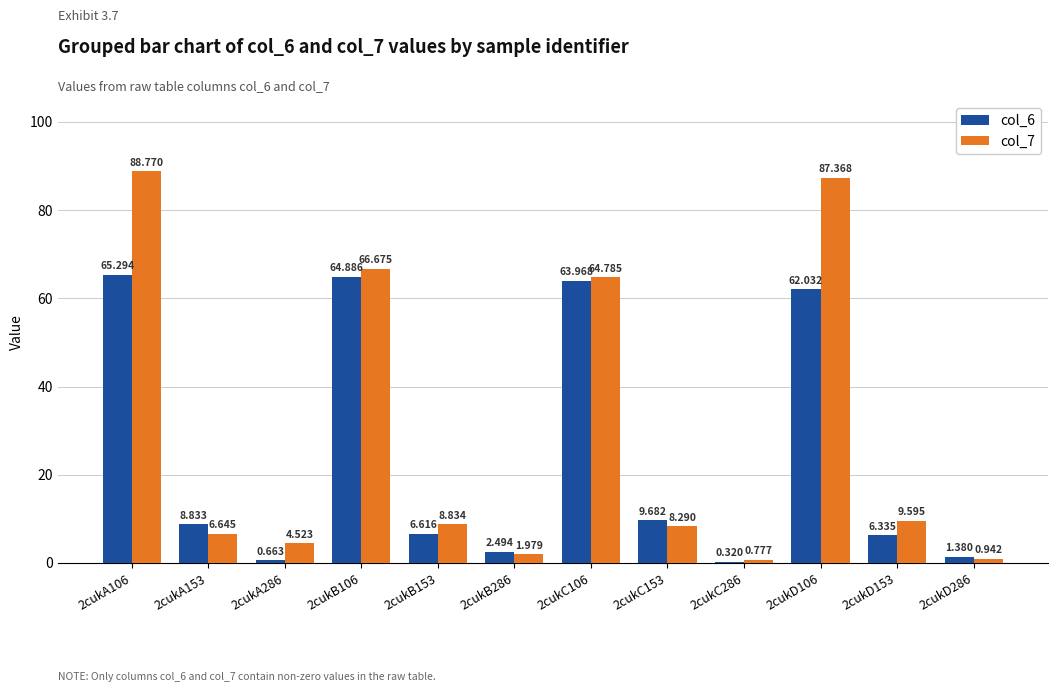

Which category has the highest value in the col_6 series?

2cukA106